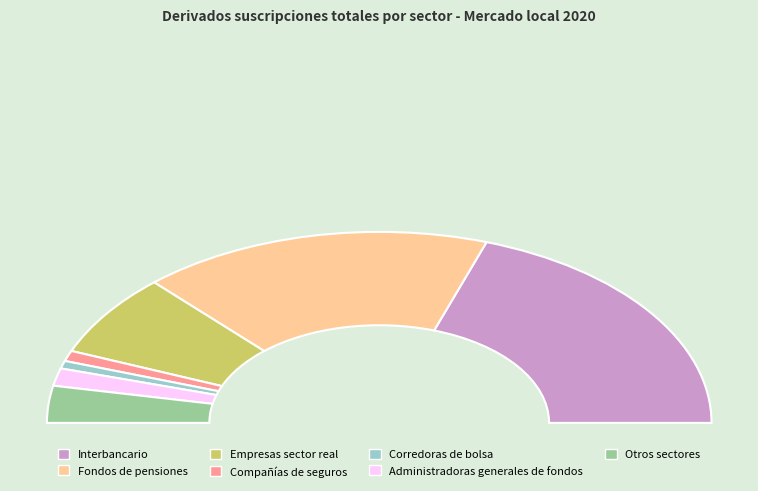

What is the change in value from Fondos de pensiones to Empresas sector real?

-13015